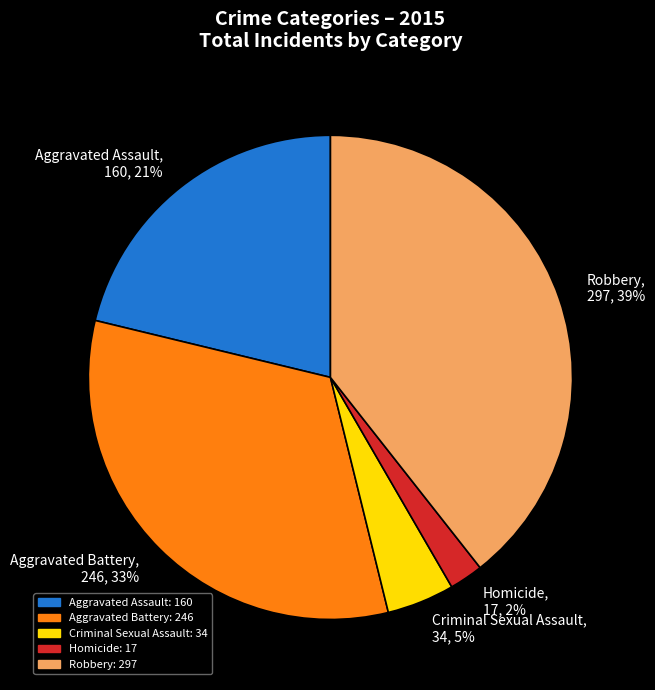

Does Aggravated Assault account for over 50% of the chart?

No